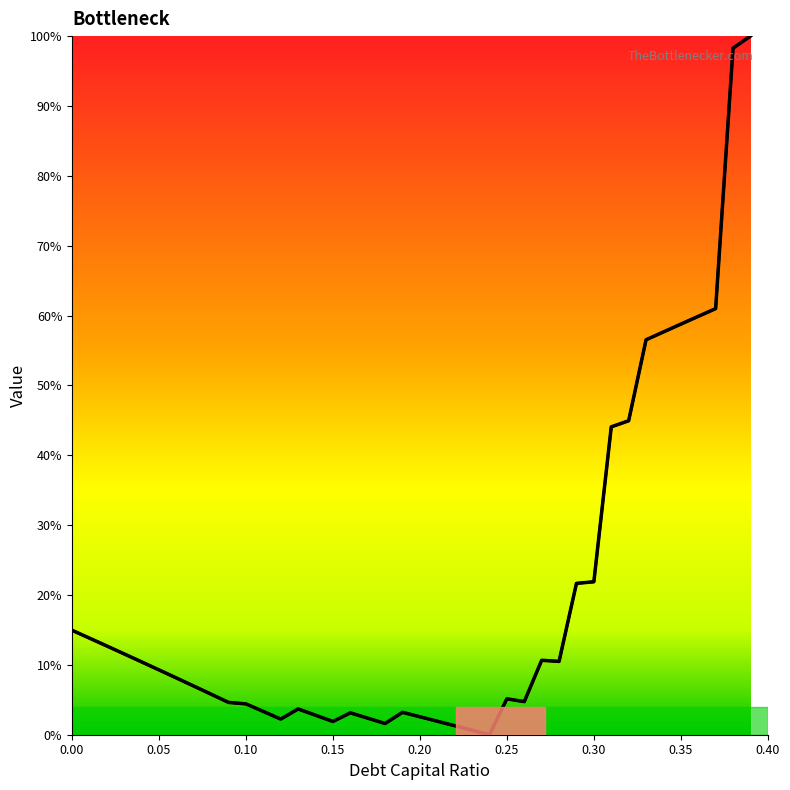

What is the greatest value displayed?

100.0